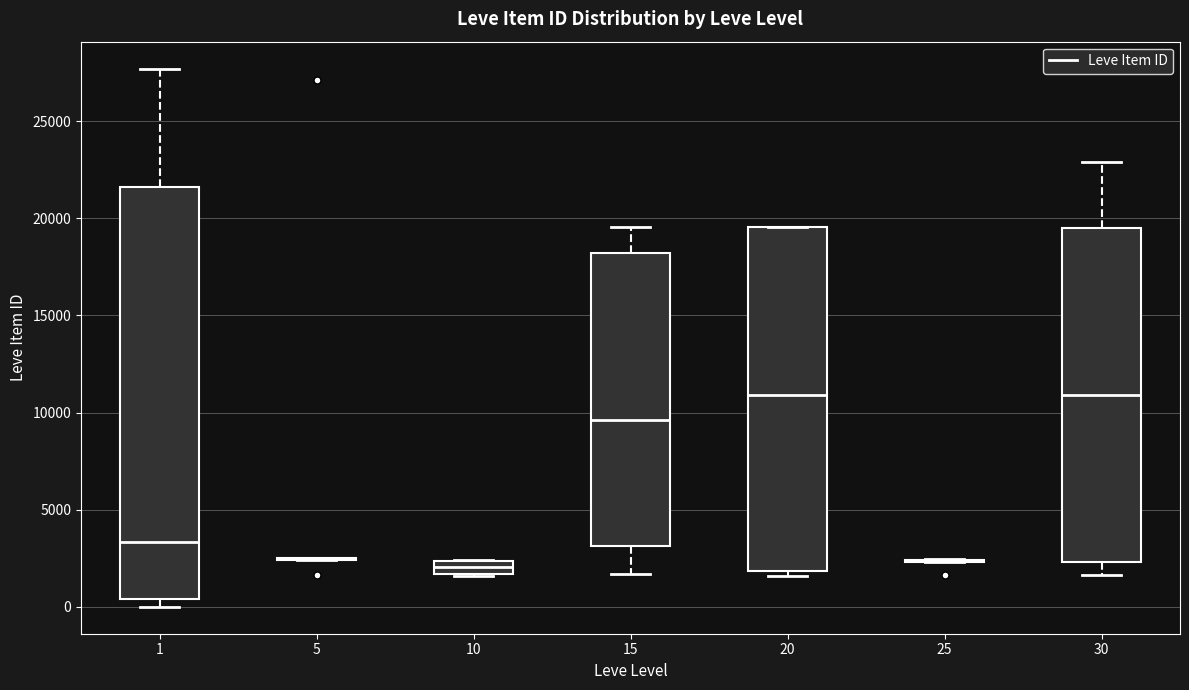

Where is the upper edge of the box at x = 30 on the y-axis? The values are not printed on the chart, so give them approximately, as read against the axis.

19500